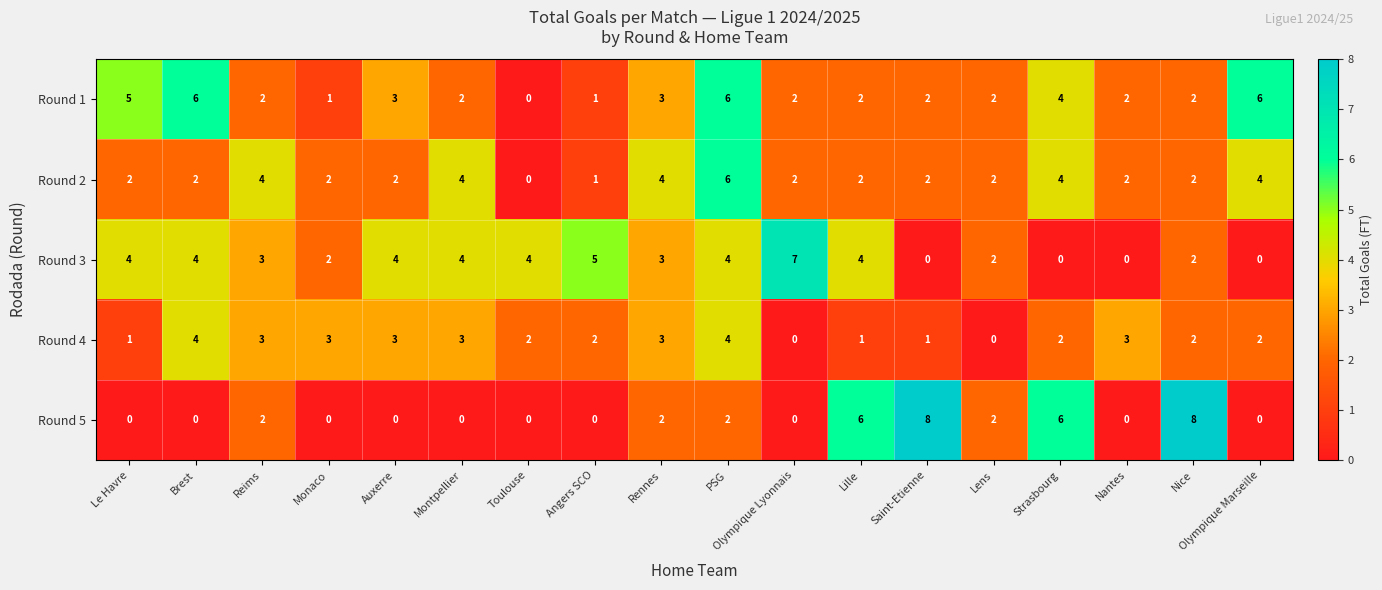

Count the Round 1 values in the range 2 to 4.

11